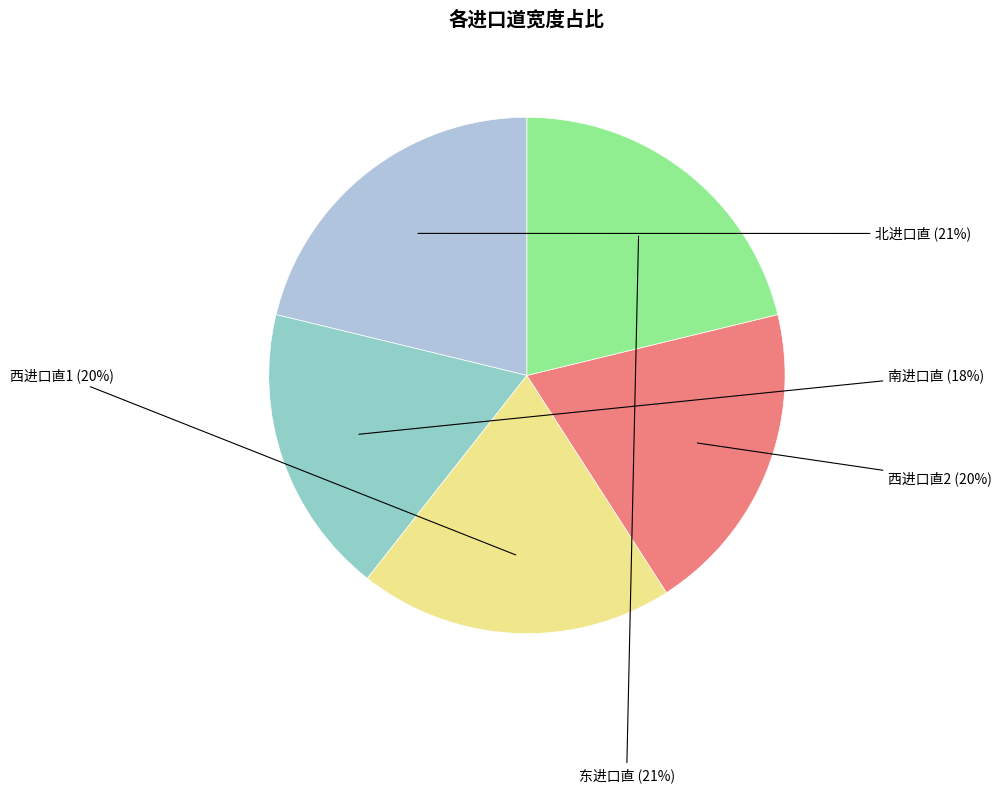

Is there a majority slice in this chart?

No